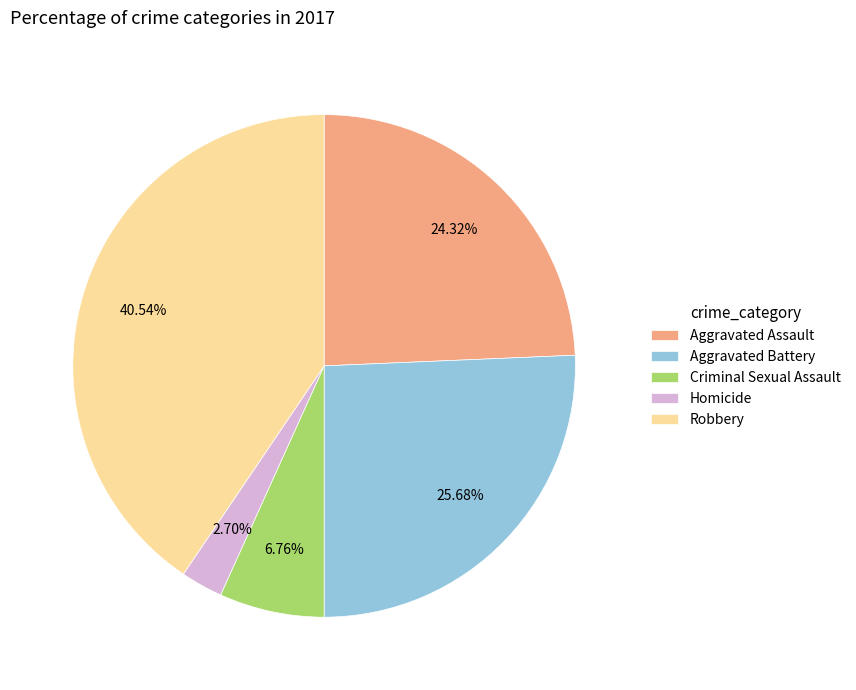

What is the smallest slice in the pie chart?

Homicide